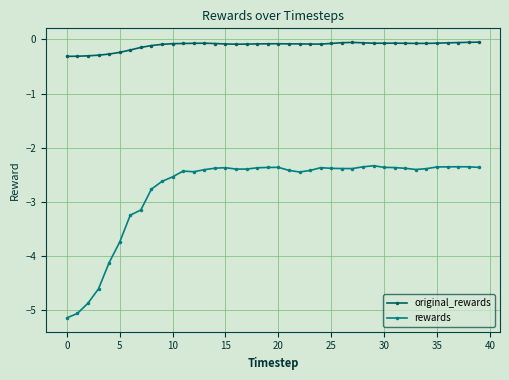

List the series in order of their peak value, lowest first.

rewards, original_rewards